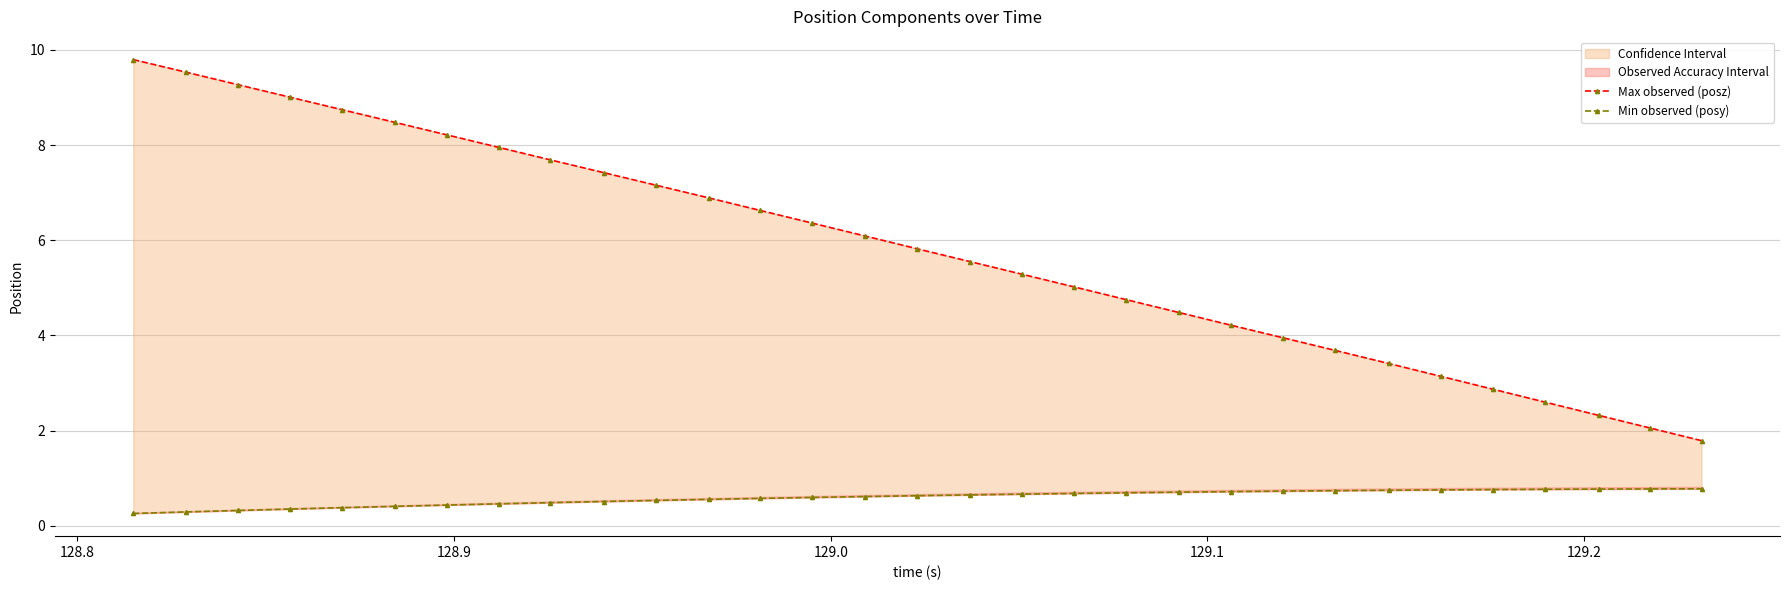

How many data points does each series have?

31